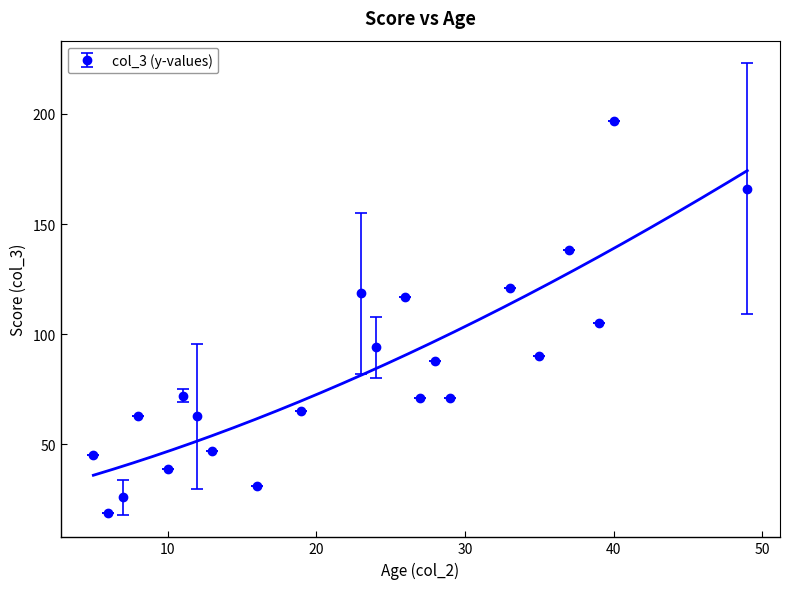

How many interior local peaks does the col_3 (y-values) series have?

8